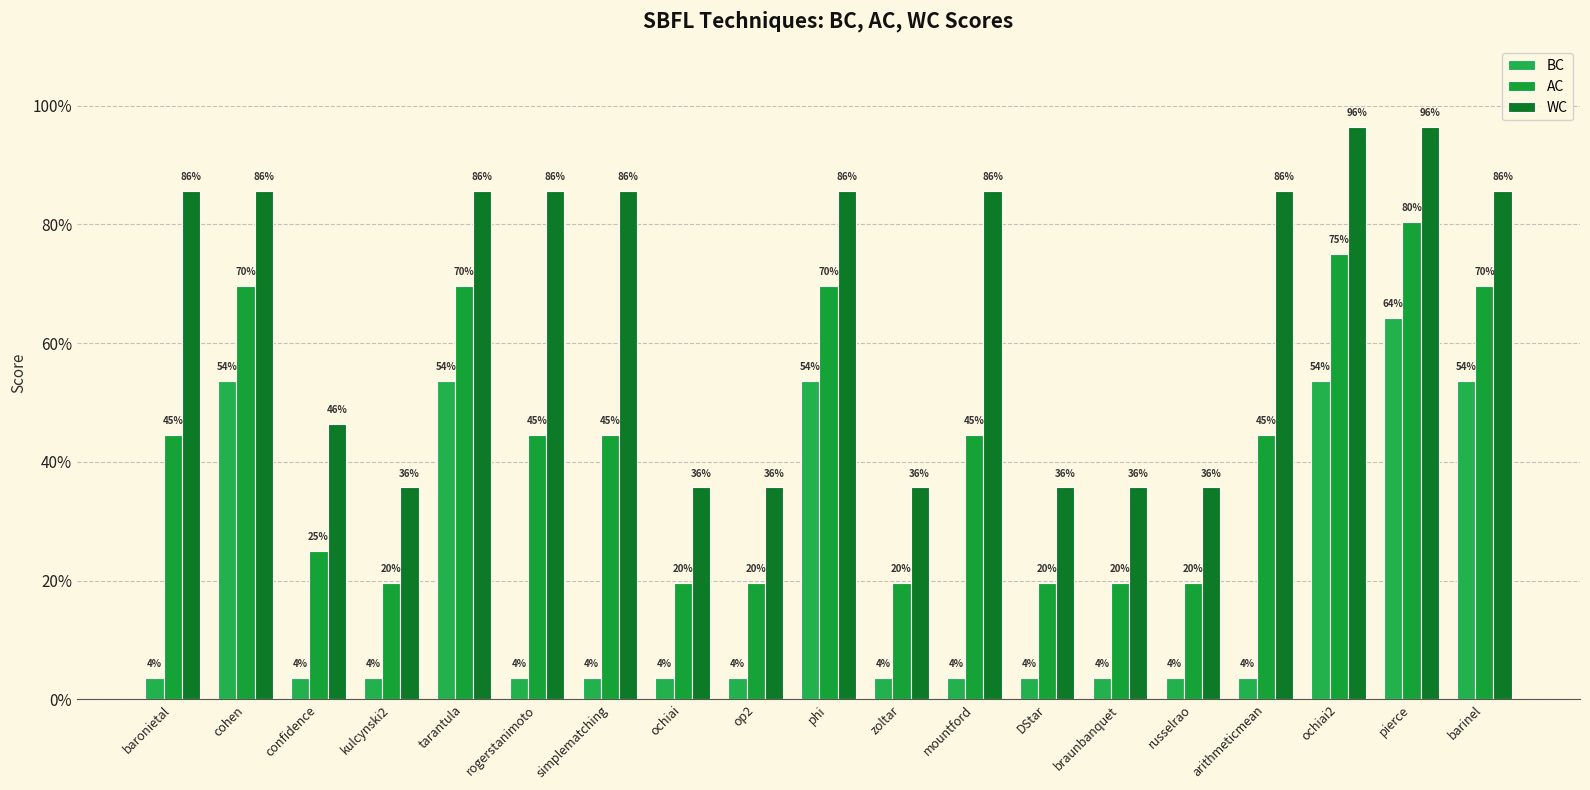

Are the bars grouped side by side (vs. stacked)?

Yes